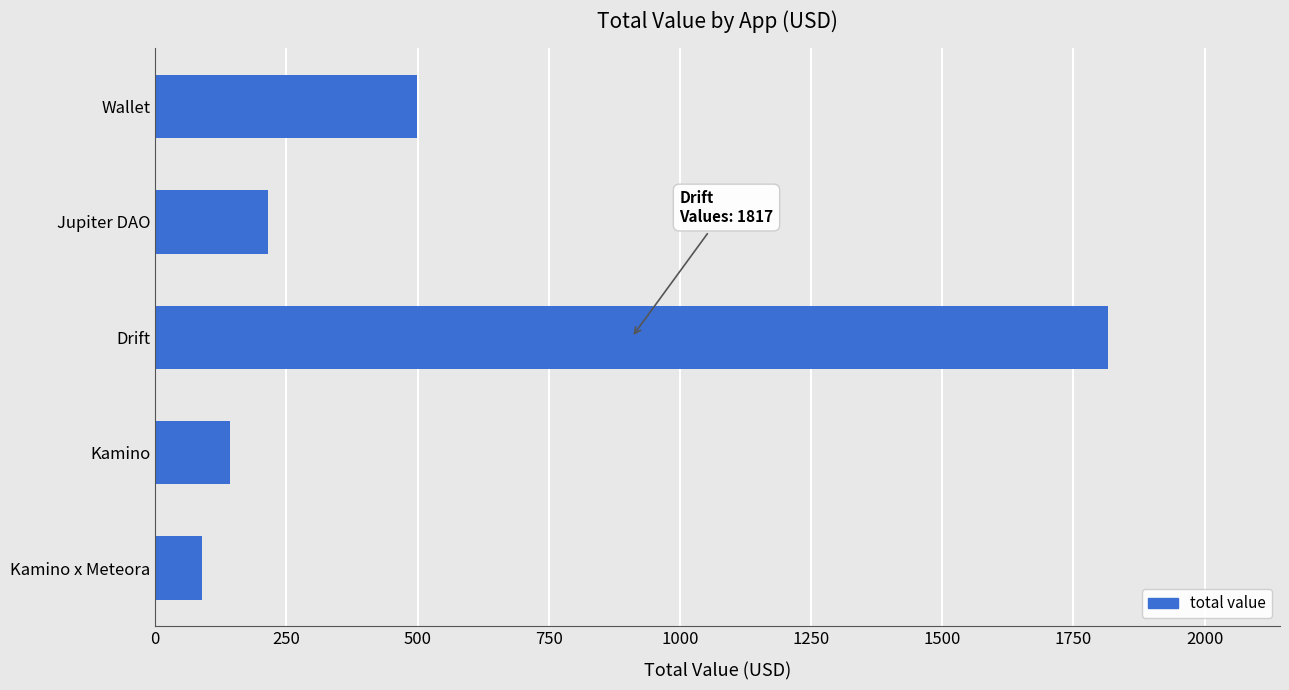

At which label is the value closest to 952?

Wallet